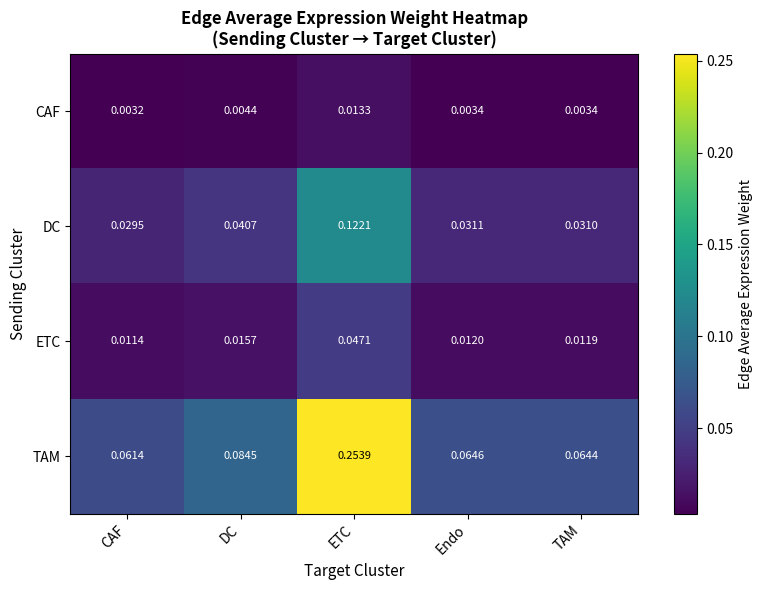

At which category is the sum across all series the highest?

ETC